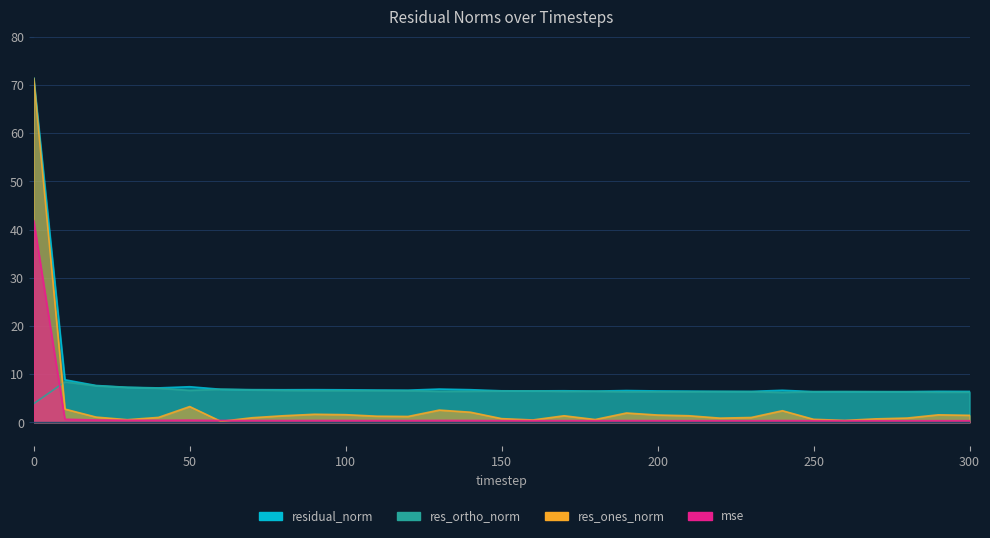

Reading left to right, transcribe all the data shown in this chart.

mse: 41.9	0.6	0.5	0.4	0.4	0.4	0.4	0.4	0.4	0.4	0.4	0.4	0.4	0.4	0.4	0.4	0.3	0.4	0.3	0.4	0.3	0.3	0.3	0.3	0.4	0.3	0.3	0.3	0.3	0.3	0.3
res_ones_norm: 71.4	2.7	1.1	0.5	1.0	3.3	0.2	0.9	1.4	1.7	1.6	1.3	1.2	2.5	2.1	0.8	0.5	1.4	0.6	1.9	1.5	1.4	0.9	1.0	2.4	0.6	0.4	0.7	0.9	1.6	1.4
res_ortho_norm: 3.9	8.4	7.6	7.2	7.1	6.6	6.9	6.7	6.6	6.6	6.6	6.6	6.6	6.4	6.4	6.5	6.5	6.4	6.4	6.3	6.3	6.3	6.4	6.3	6.2	6.3	6.4	6.3	6.3	6.2	6.2
residual_norm: 71.5	8.8	7.6	7.3	7.1	7.4	6.9	6.8	6.8	6.8	6.7	6.7	6.7	6.9	6.8	6.5	6.5	6.5	6.5	6.6	6.5	6.5	6.4	6.4	6.6	6.4	6.4	6.4	6.4	6.4	6.4